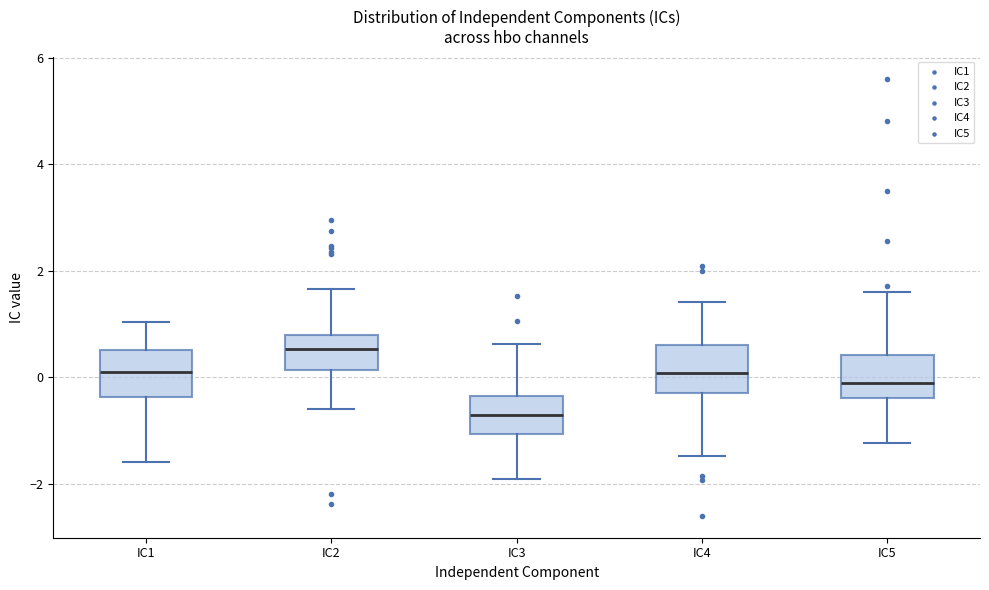

Where is the lower edge of the box for IC1 on the y-axis? The values are not printed on the chart, so give them approximately, as read against the axis.

-0.4